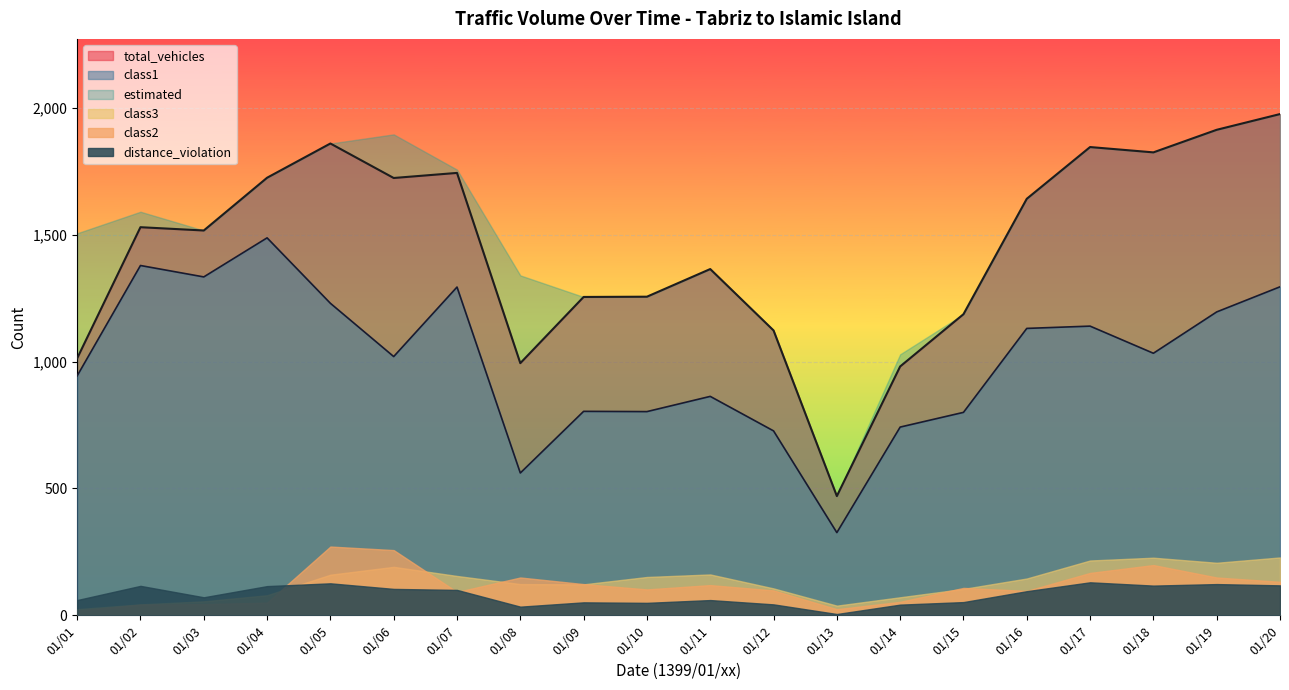

What is the value of the distance_violation point at the 15th from the left?

52